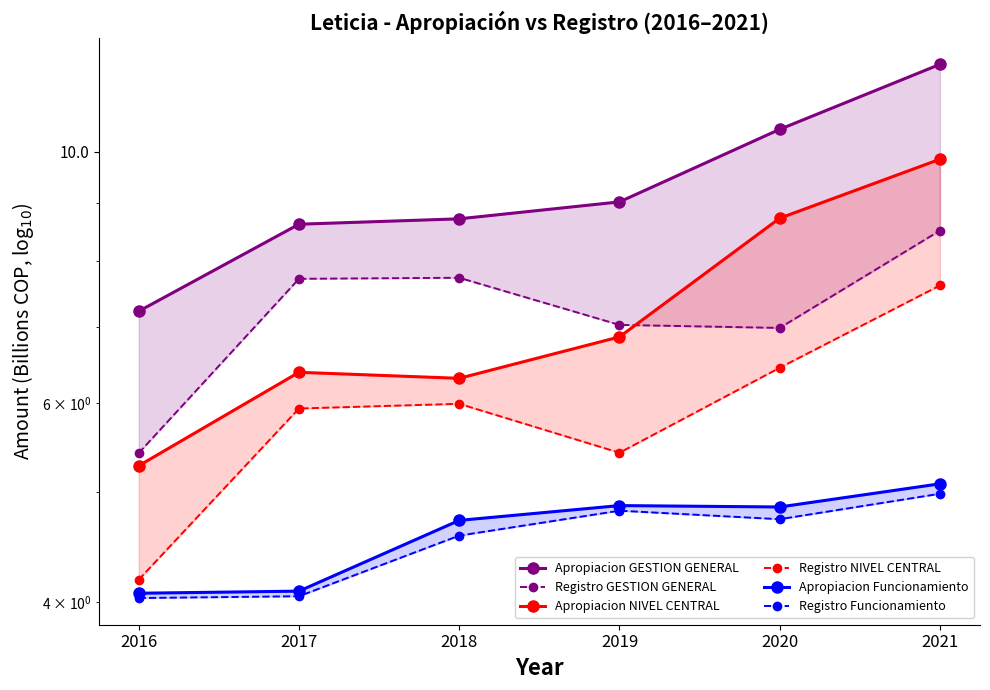

Reading left to right, extract all data points from this chart.

Apropiacion GESTION GENERAL: 7.2	8.6	8.7	9.0	10.5	11.9
Registro GESTION GENERAL: 5.4	7.7	7.7	7.0	7.0	8.5
Apropiacion NIVEL CENTRAL: 5.3	6.4	6.3	6.9	8.7	9.8
Registro NIVEL CENTRAL: 4.2	5.9	6.0	5.4	6.4	7.6
Apropiacion Funcionamiento: 4.1	4.1	4.7	4.9	4.9	5.1
Registro Funcionamiento: 4.0	4.0	4.6	4.8	4.7	5.0